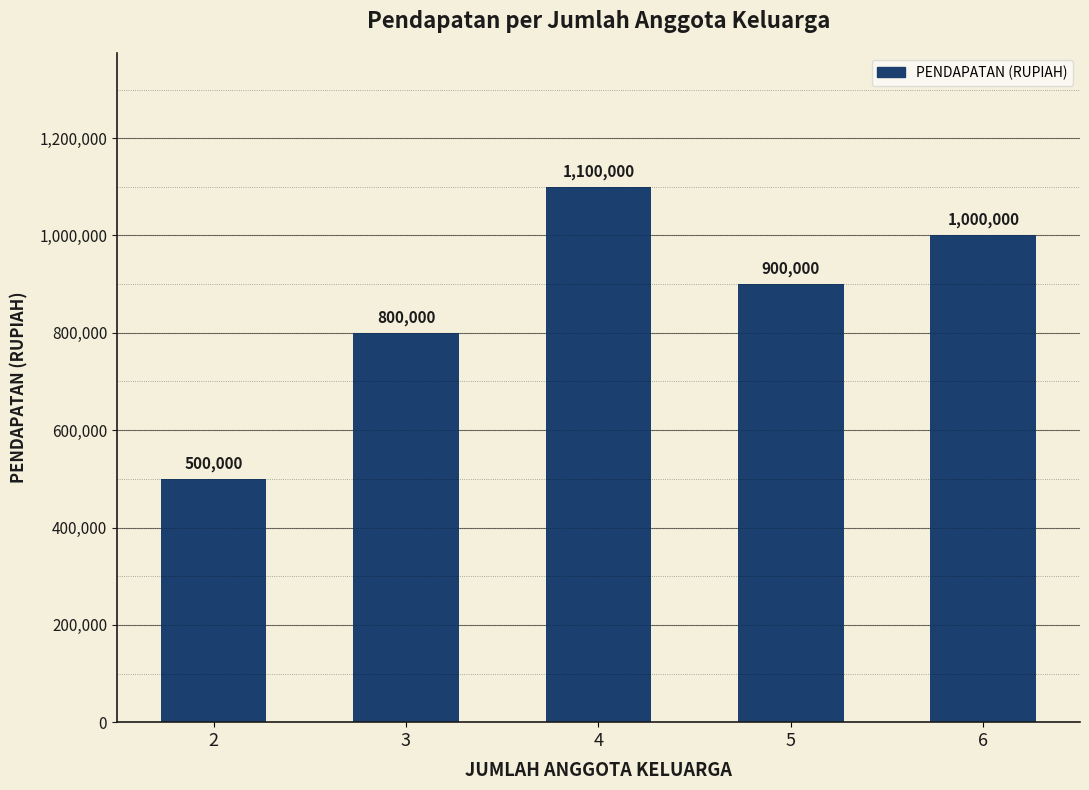

What is the change in value from 2 to 4?

+600000